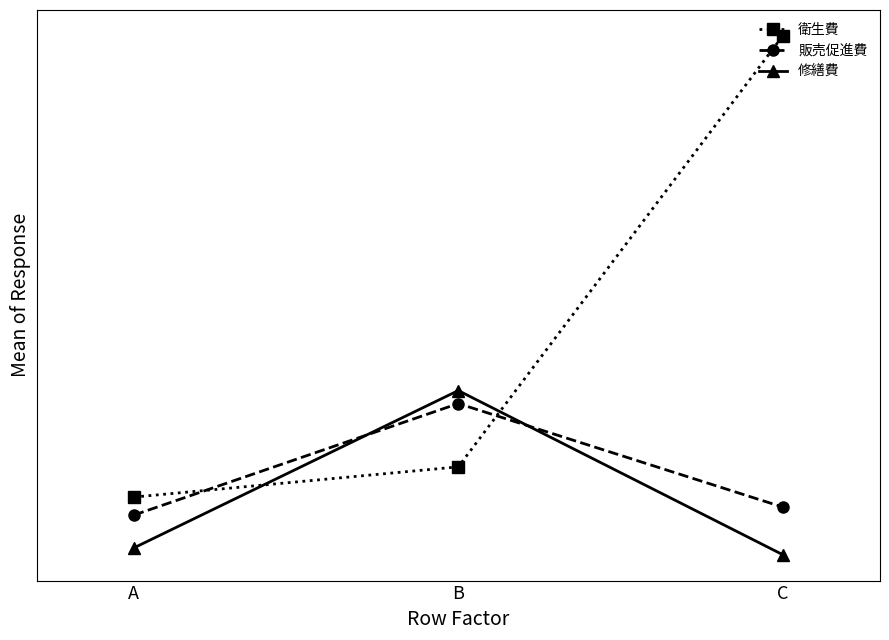

What is the difference between the highest and lowest values at A?

19586